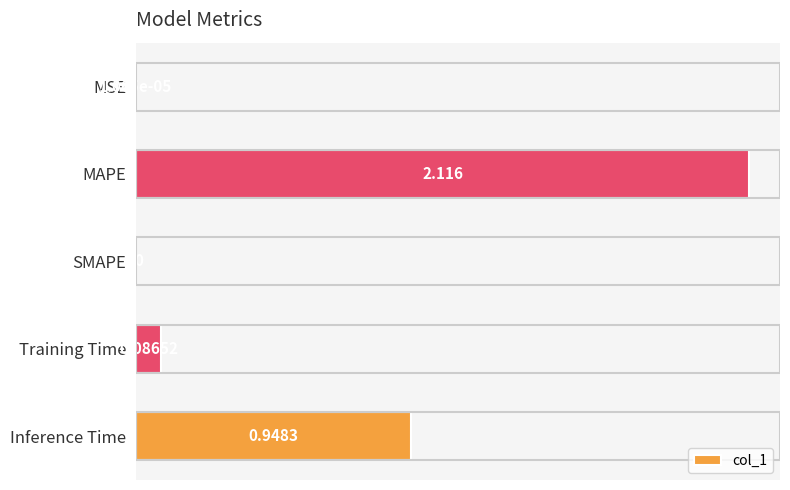

Where is the data nearest to the value 1?

Inference Time